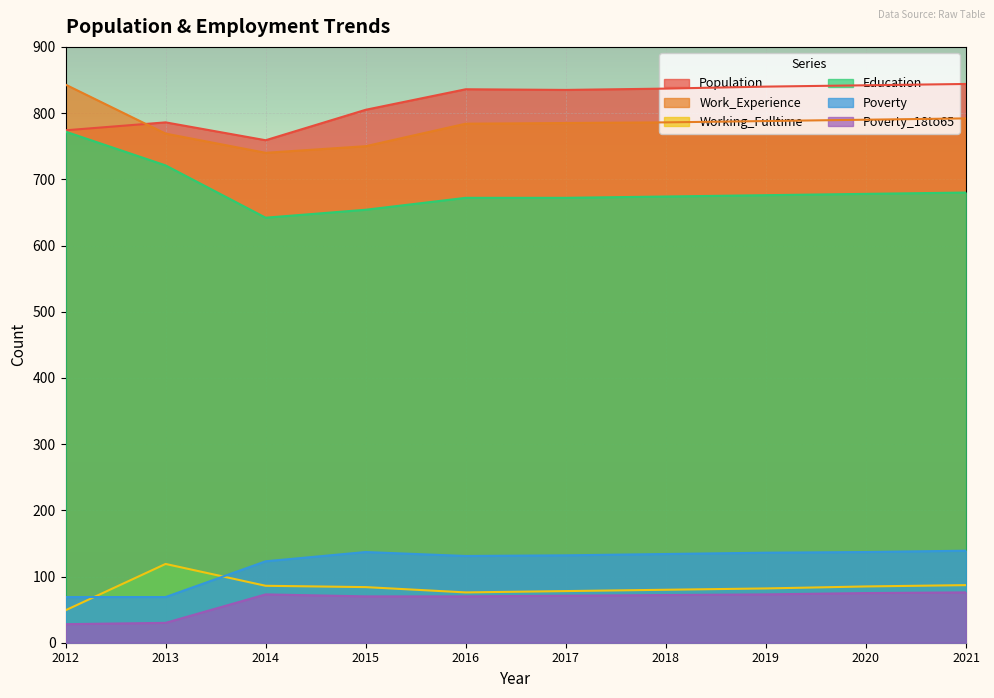

Between 2013 and 2016, which series saw the biggest shift?

Poverty